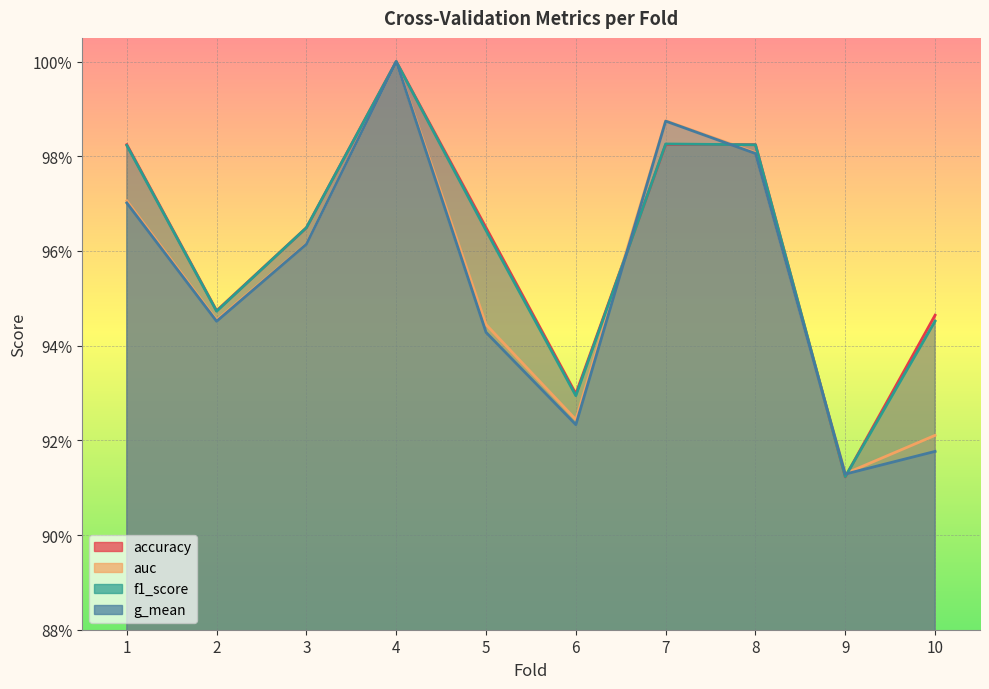

Is the value of g_mean at 5 greater than the value of accuracy at 4?

No